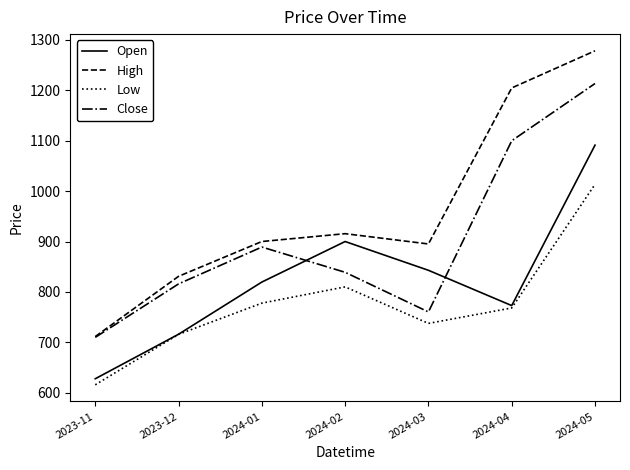

True or false: Open and High intersect in this chart.

False